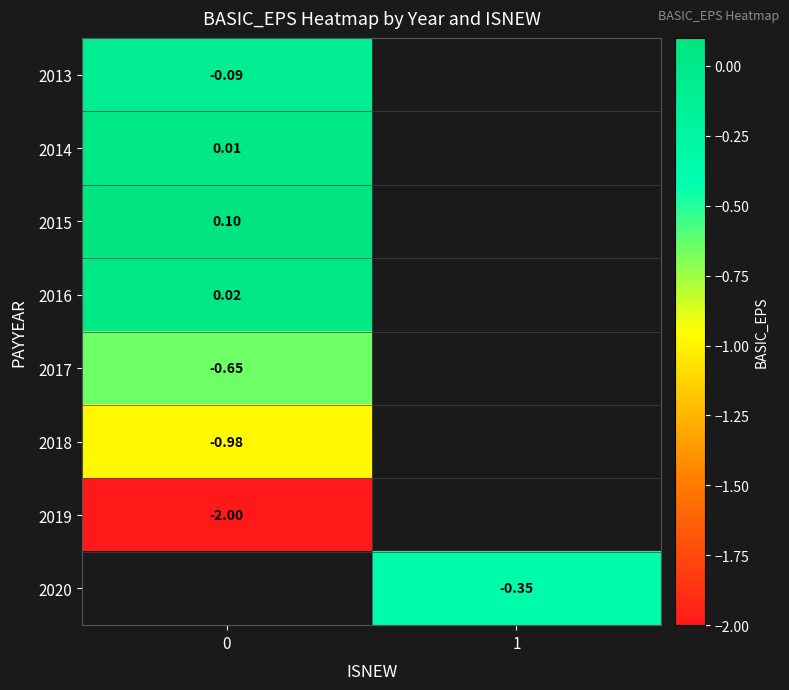

Is the value of 2019 at 0 greater than the value of 2020 at 1?

No